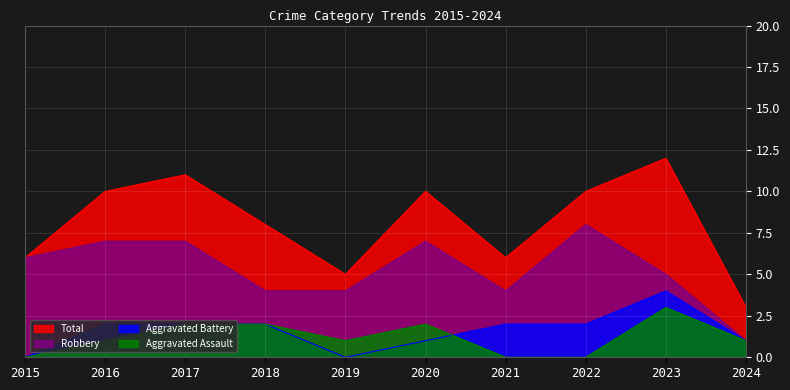

The Aggravated Assault series shows 1 at 2016. True or false?

True